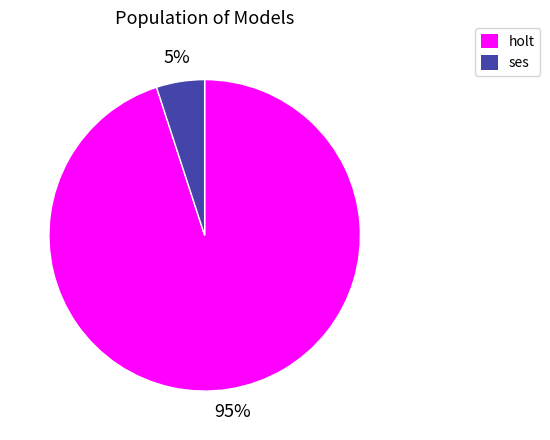

Is there a majority slice in this chart?

Yes